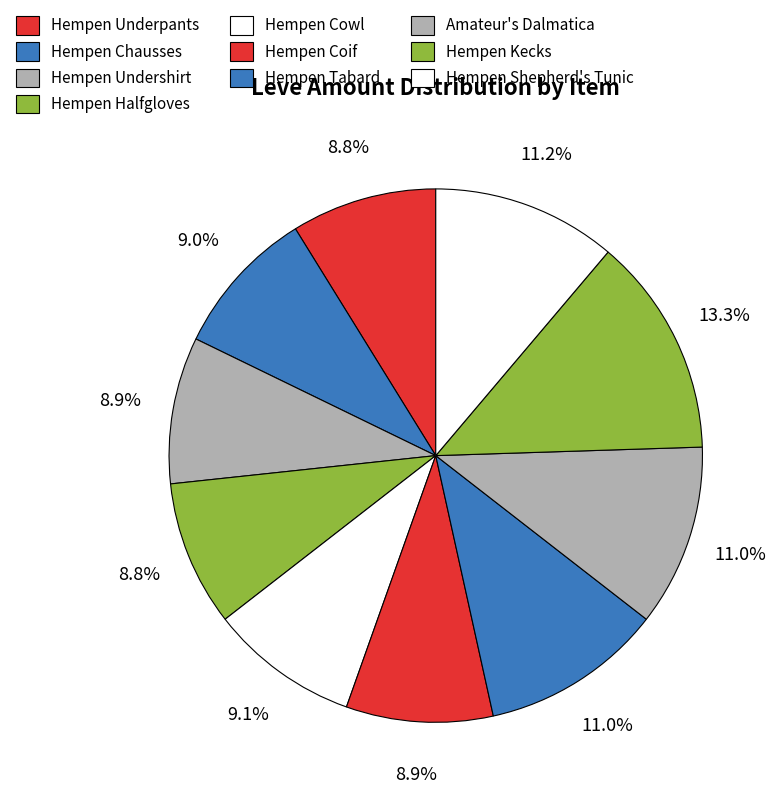

The Hempen Tabard slice represents 1% of the pie. True or false?

False